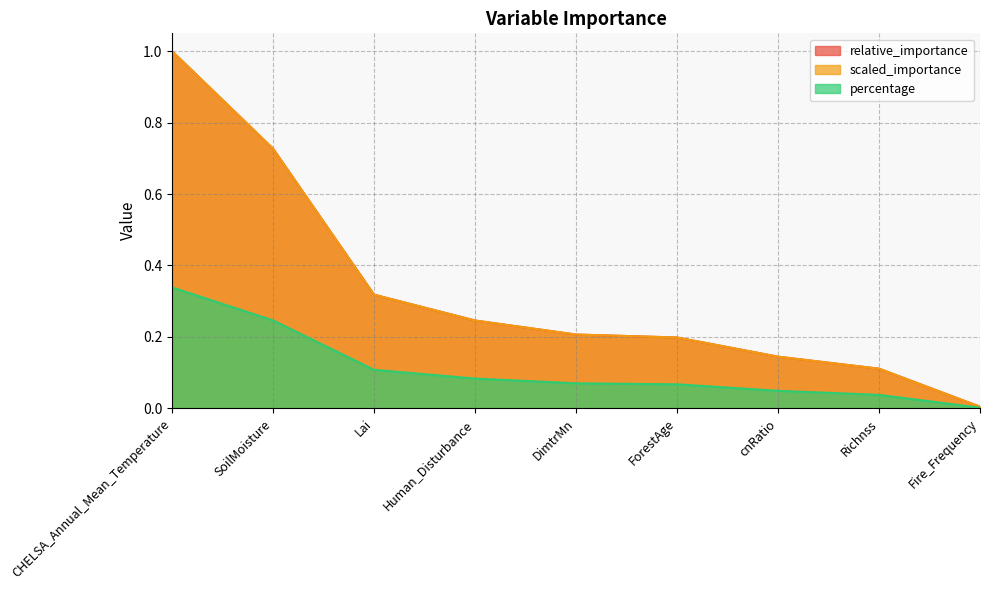

What is the label of the 1st point from the left?

CHELSA_Annual_Mean_Temperature